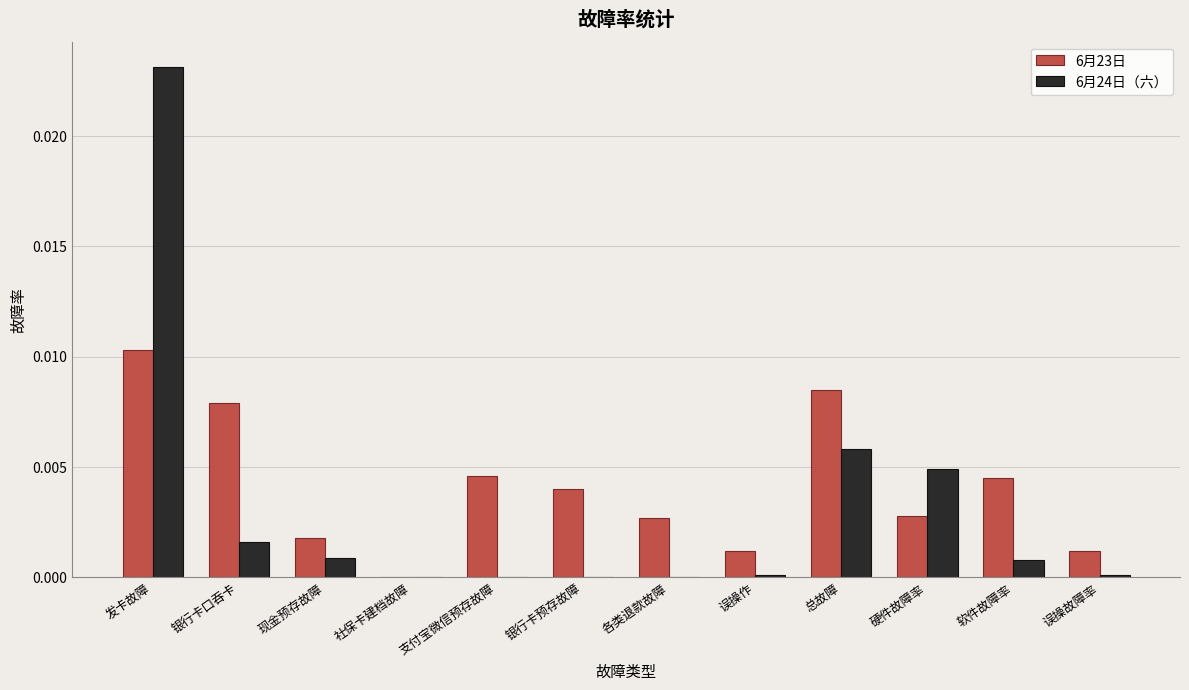

How many distinct data groups are displayed?

2